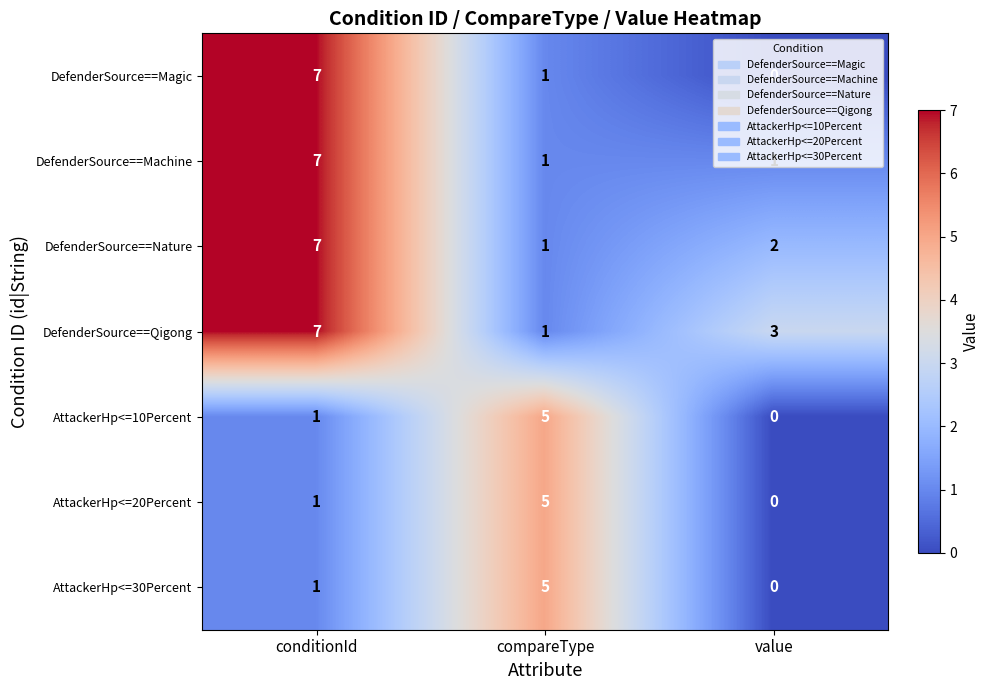

Is it true that AttackerHp<=30Percent equals 3 at value?

False